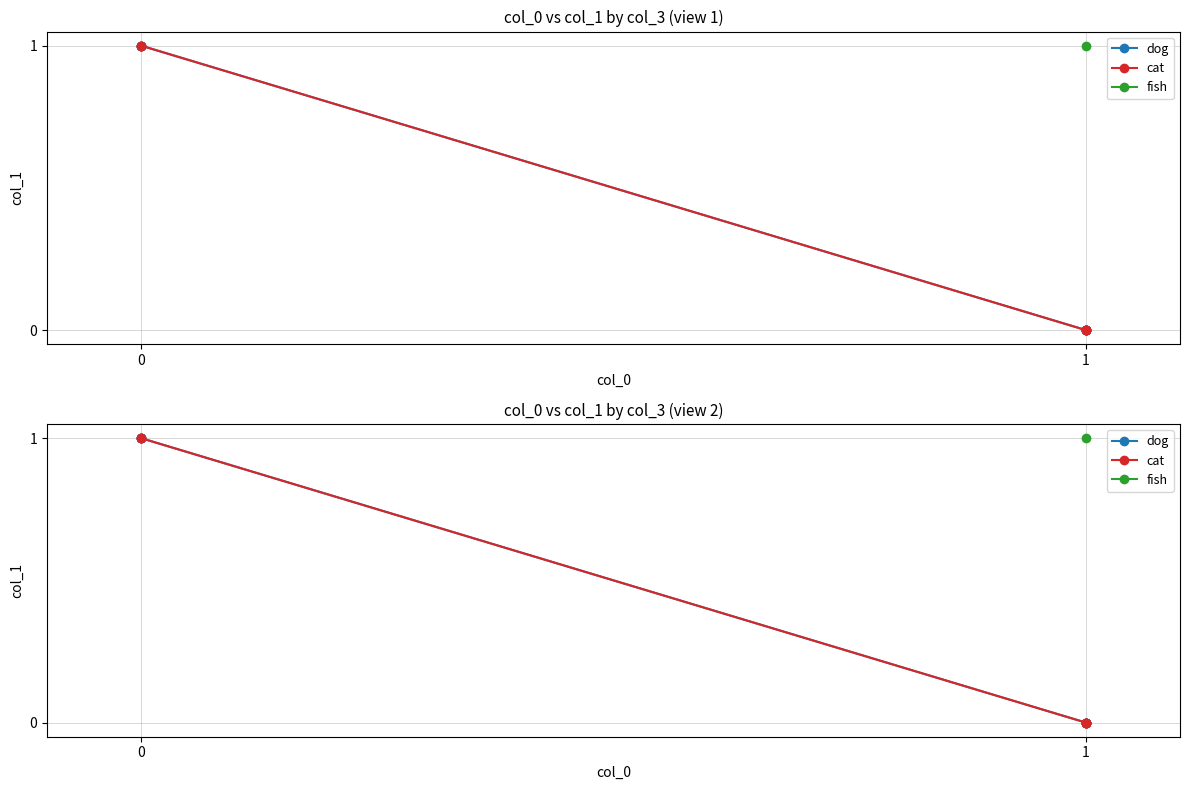

True or false: dog and cat intersect in this chart.

False